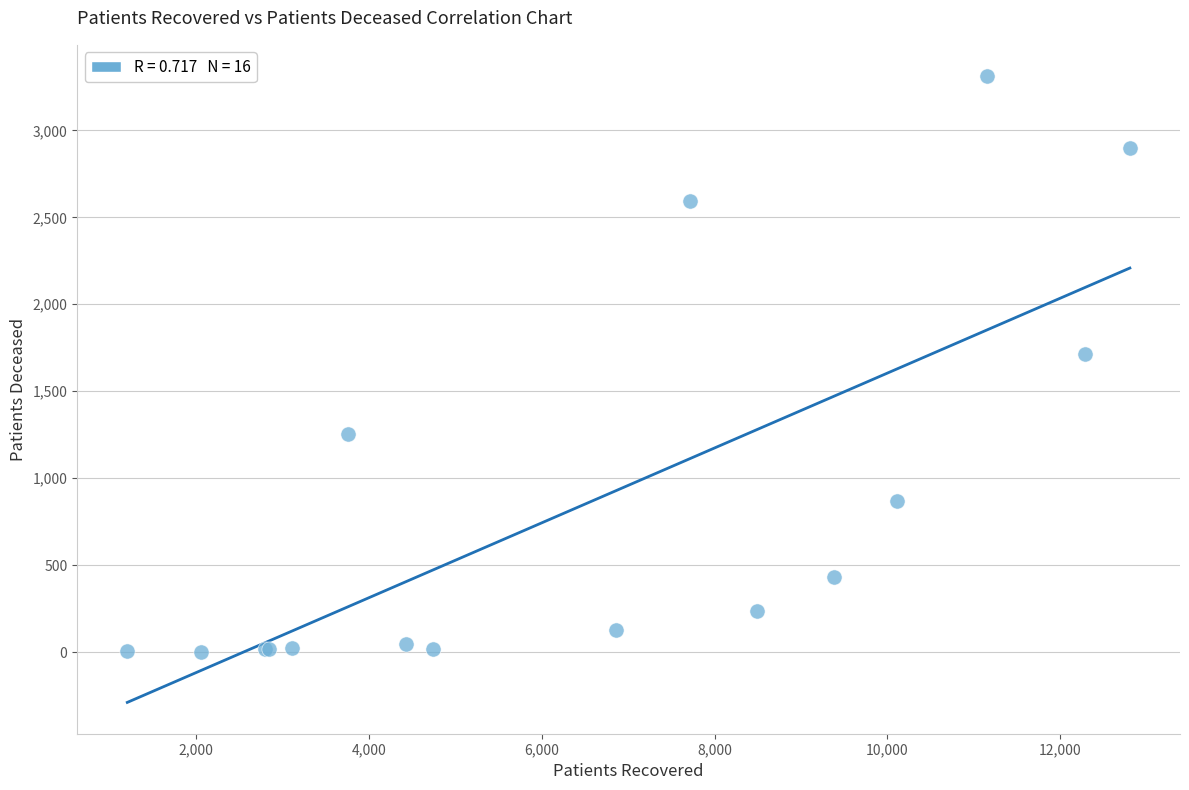

What Y value in the scatter plot is closest to 1657?

1715